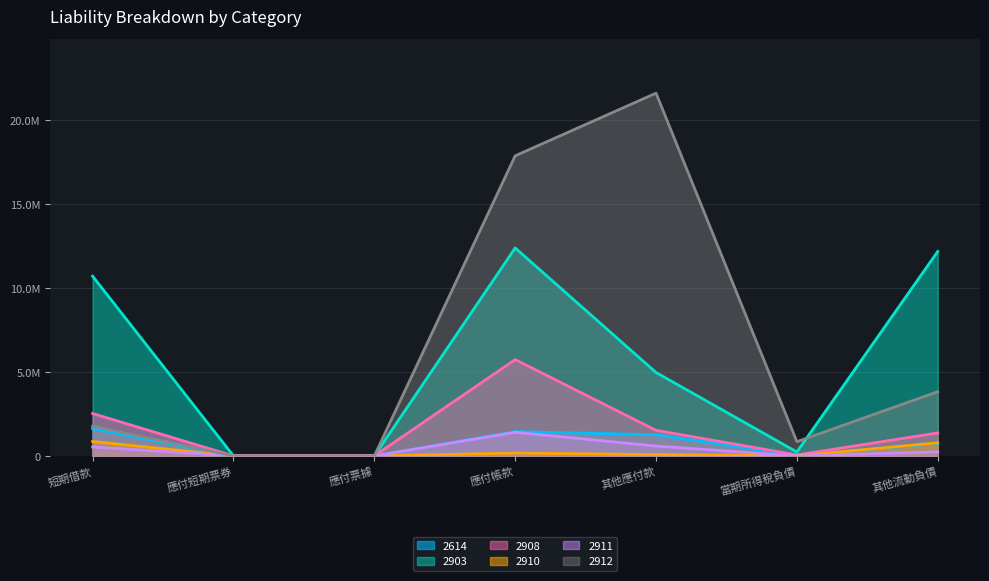

How many values in the 2908 series are below 1369356?

3